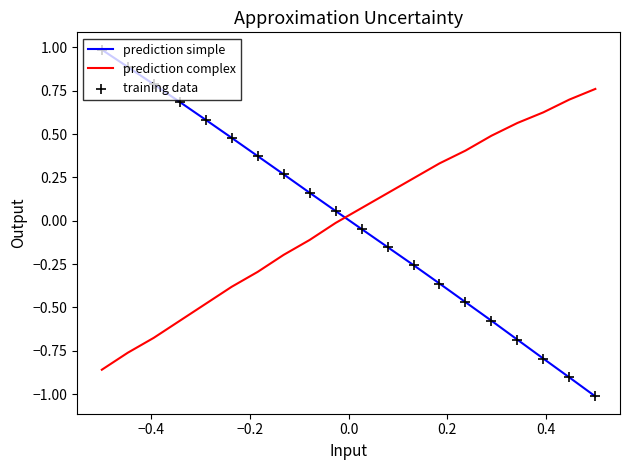

Which series has the widest spread of values?

prediction simple